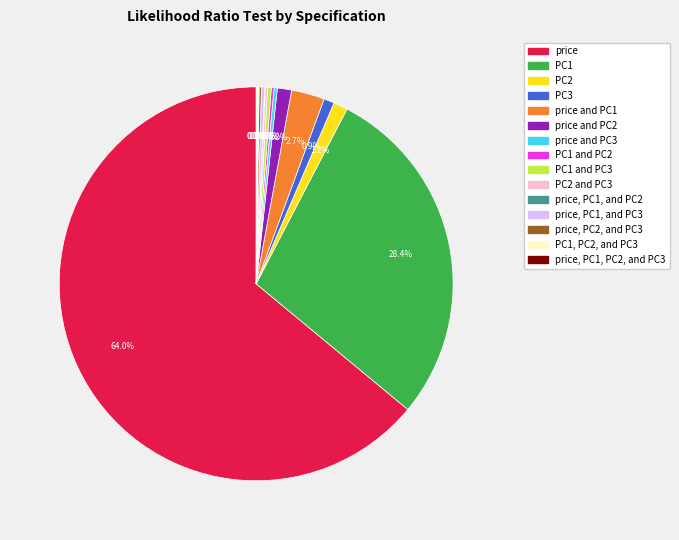

Does any single category account for the majority?

Yes